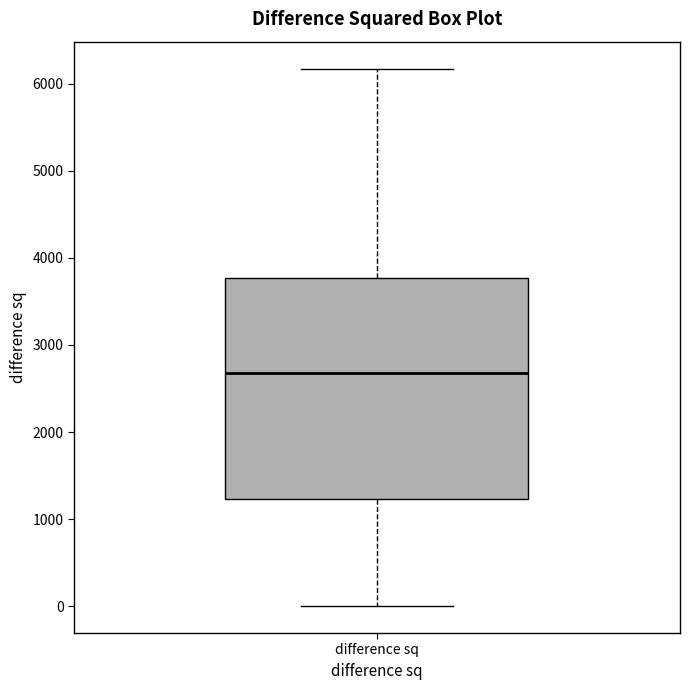

Transcribe this box plot: give where the median line is, the range the box spans, and where the two whiskers end, as read against the y-axis. The values are not printed on the chart, so give them approximately, as read against the axis.

median 2700, box 1200 to 3800, whiskers 0 to 6200